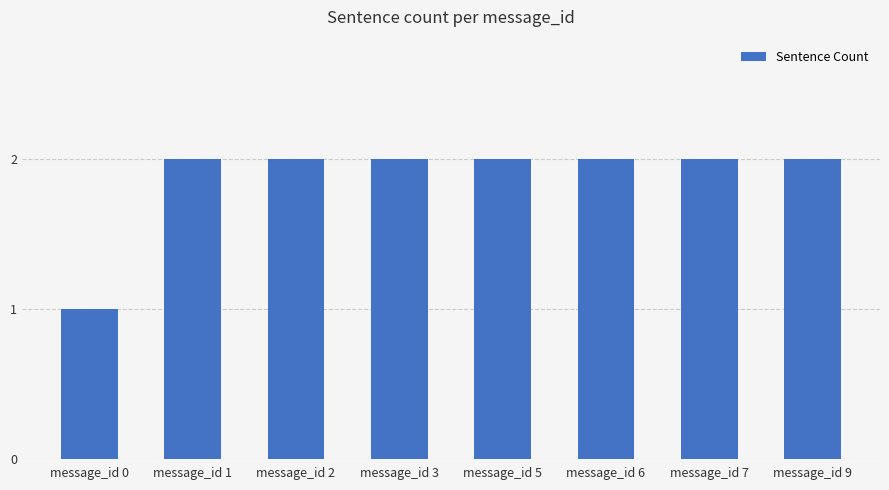

Reading left to right, extract all data points from this chart.

message_id 0=1	message_id 1=2	message_id 2=2	message_id 3=2	message_id 5=2	message_id 6=2	message_id 7=2	message_id 9=2